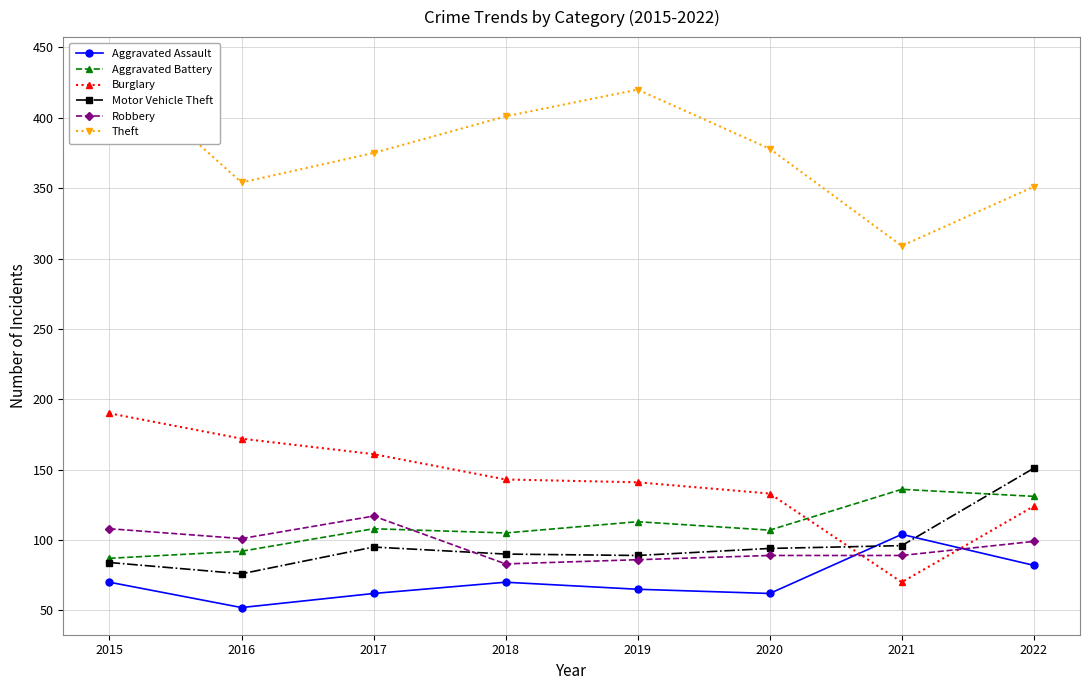

True or false: Aggravated Battery and Robbery cross at least once.

True